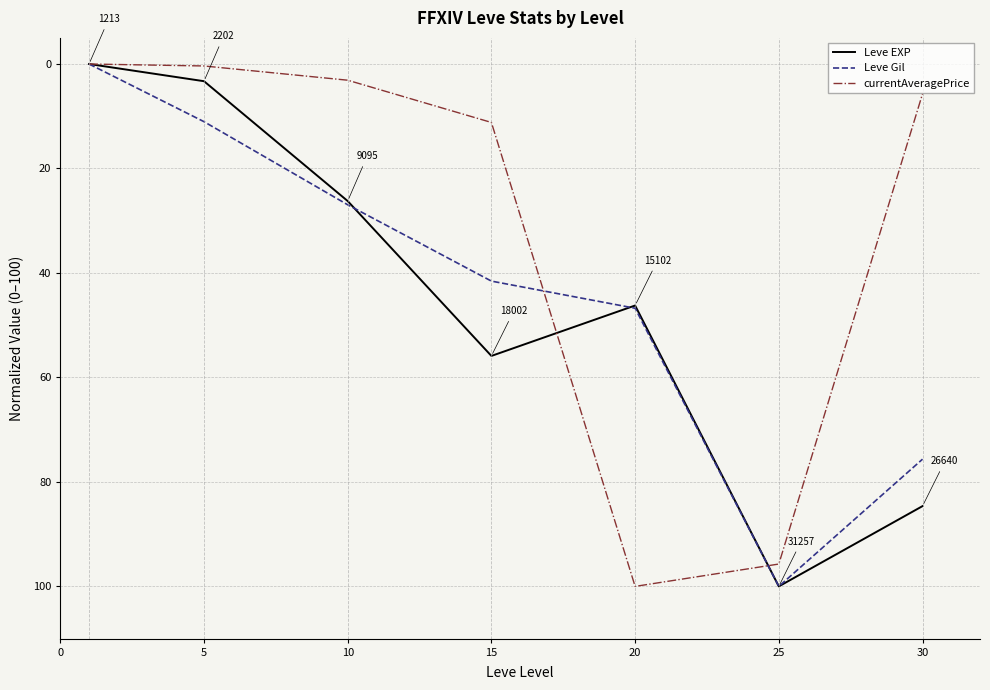

What is the maximum value shown in the chart?

100.0